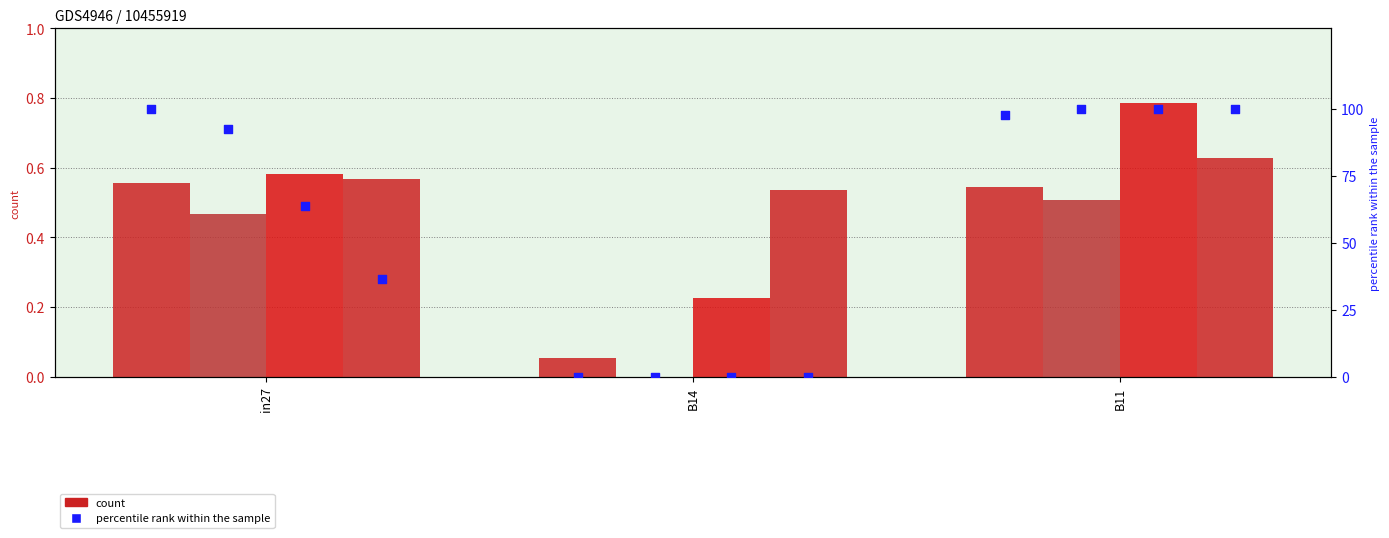

At how many categories does at least one series exceed 60?

2